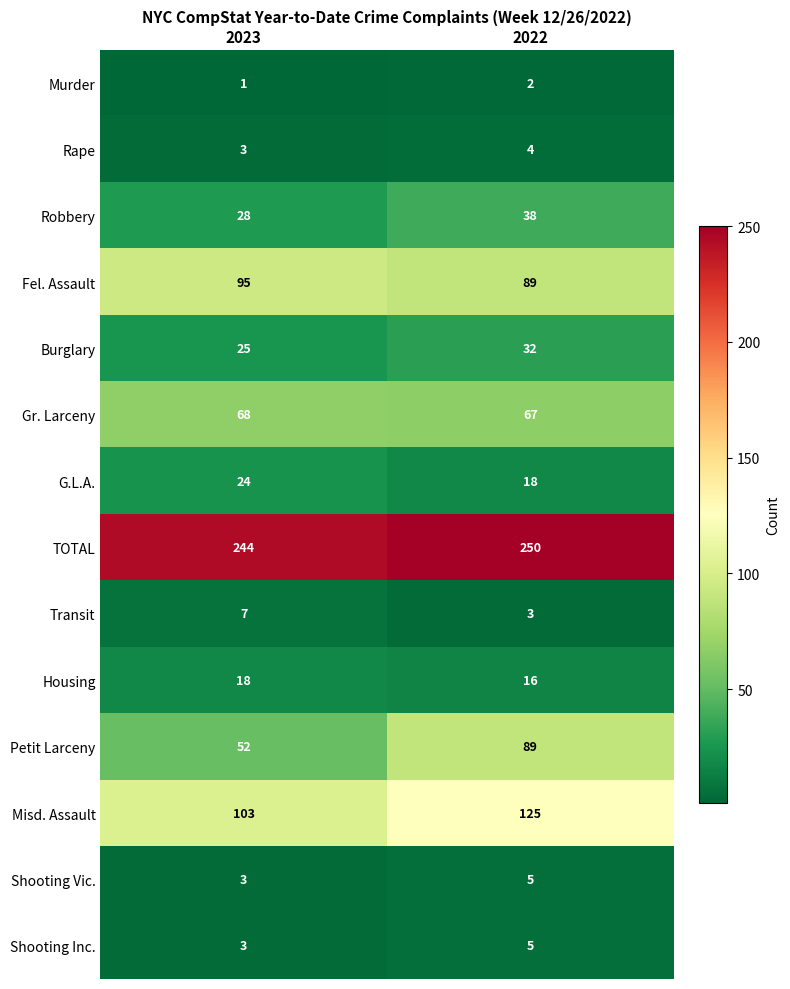

List the labels in order of Shooting Inc. value, smallest first.

2023, 2022